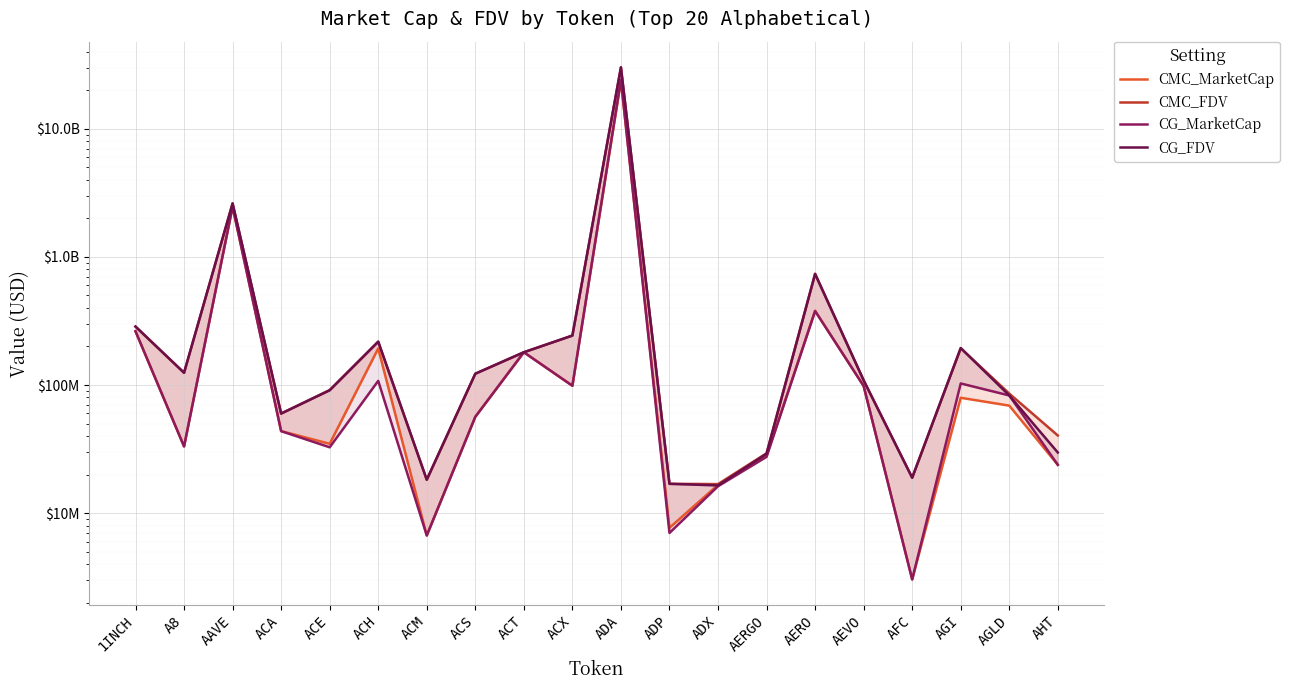

Reading left to right, list all the values displayed in this chart.

CMC_MarketCap: 262314667.7	33150637.1	2463702462.1	43704526.9	34756107.2	192928238.8	6684039.4	56451674.9	180249075.1	98581160.7	23649162756.3	7678090.2	16609198.7	27993637.9	379660427.4	98199363.9	3044562.6	79519026.7	69020811.9	23817111.1
CMC_FDV: 285545017.6	124593618.5	2611609306.3	59937637.3	91330281.9	217885961.2	18215105.7	122484149.6	180249075.2	243071350.6	30197184554.1	16931363.1	16845029.1	29312710.1	739105803.0	108726685.9	18941462.7	193716670.5	85706866.6	40363163.7
CG_MarketCap: 262990918.0	33157617.0	2470760232.0	43626400.0	32652133.0	107752952.0	6691455.0	56475296.0	180170416.0	98710555.0	24170961828.0	7000879.0	16216071.0	27501008.0	378008967.0	98272625.0	3032616.0	102858193.0	82853775.0	23815980.0
CG_FDV: 286281156.0	124619853.0	2619090785.0	59830492.0	90932161.0	217960528.0	18235315.0	122535400.0	180170416.0	243390638.0	30223630899.0	16931469.0	16446319.0	29101596.0	735890815.0	108807801.0	18867138.0	194391063.0	82853775.0	29715773.0